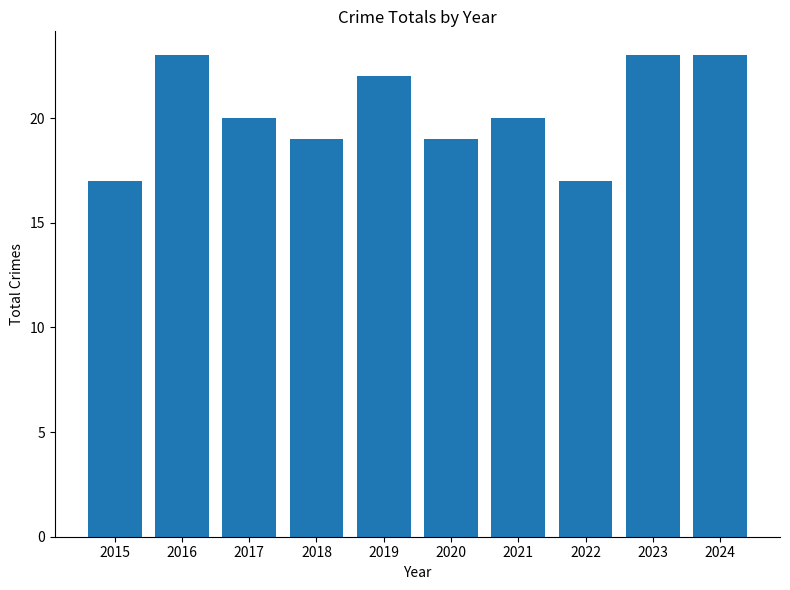

Read the value at 2017.

20